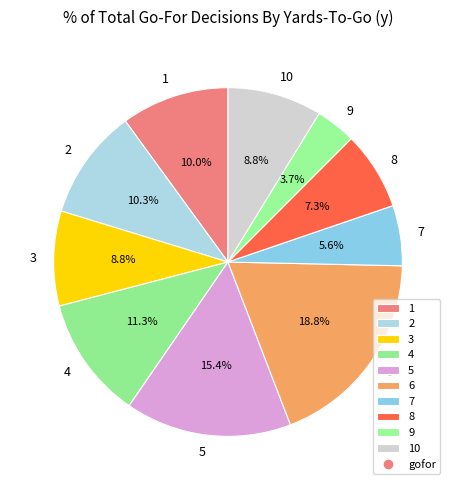

Which slice is the largest?

6